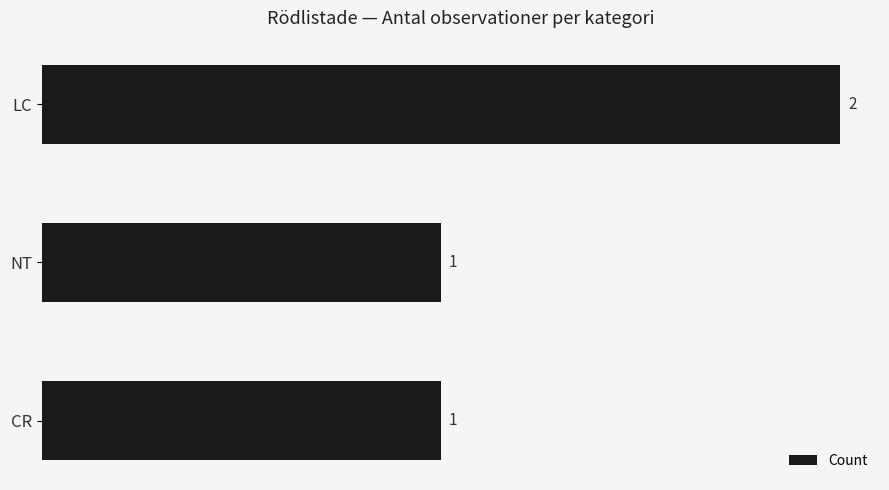

Reading top to bottom, what are all the values shown in this chart?

LC=2	NT=1	CR=1